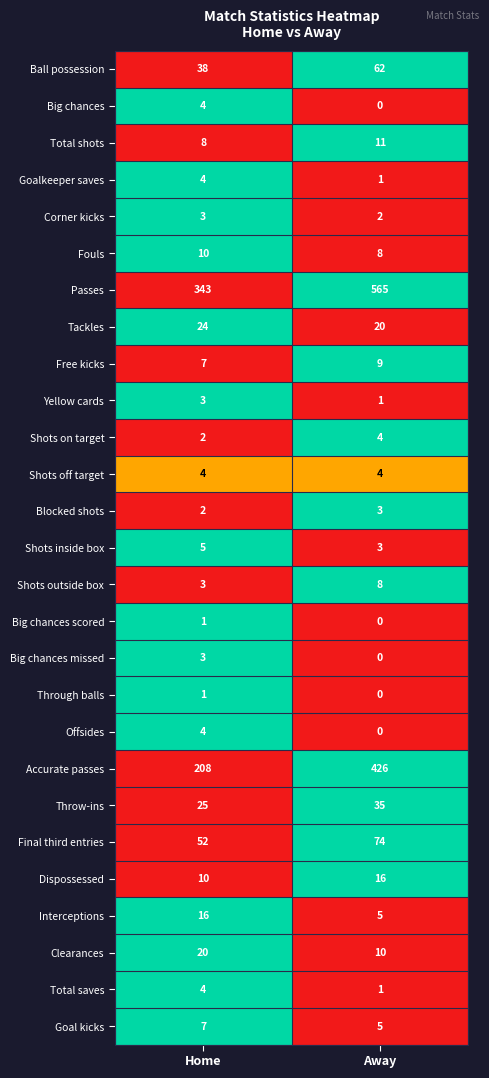

List the labels in order of Big chances missed value, smallest first.

Away, Home